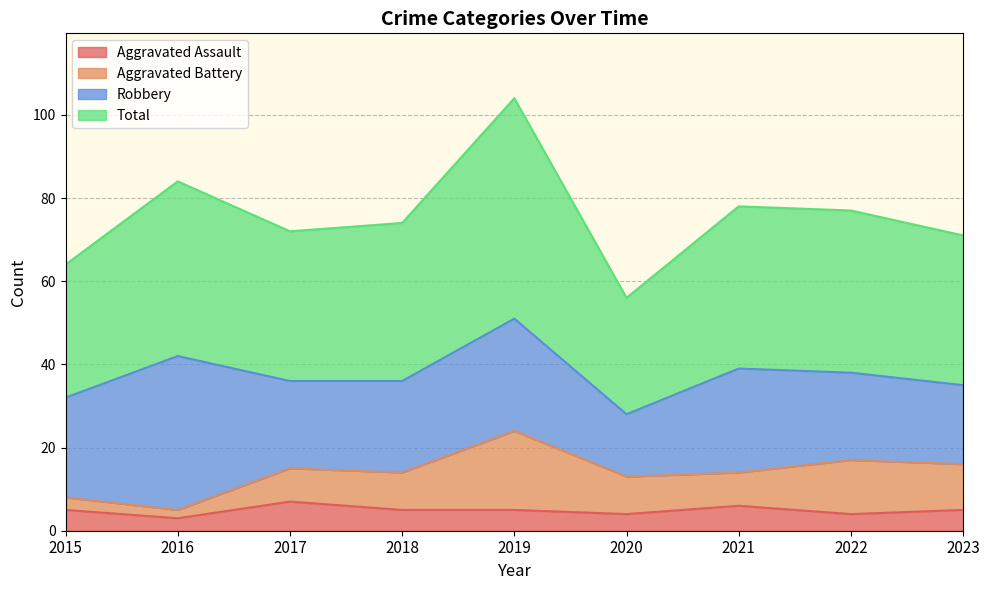

What is the difference between the Aggravated Assault values at 2016 and 2015?

2